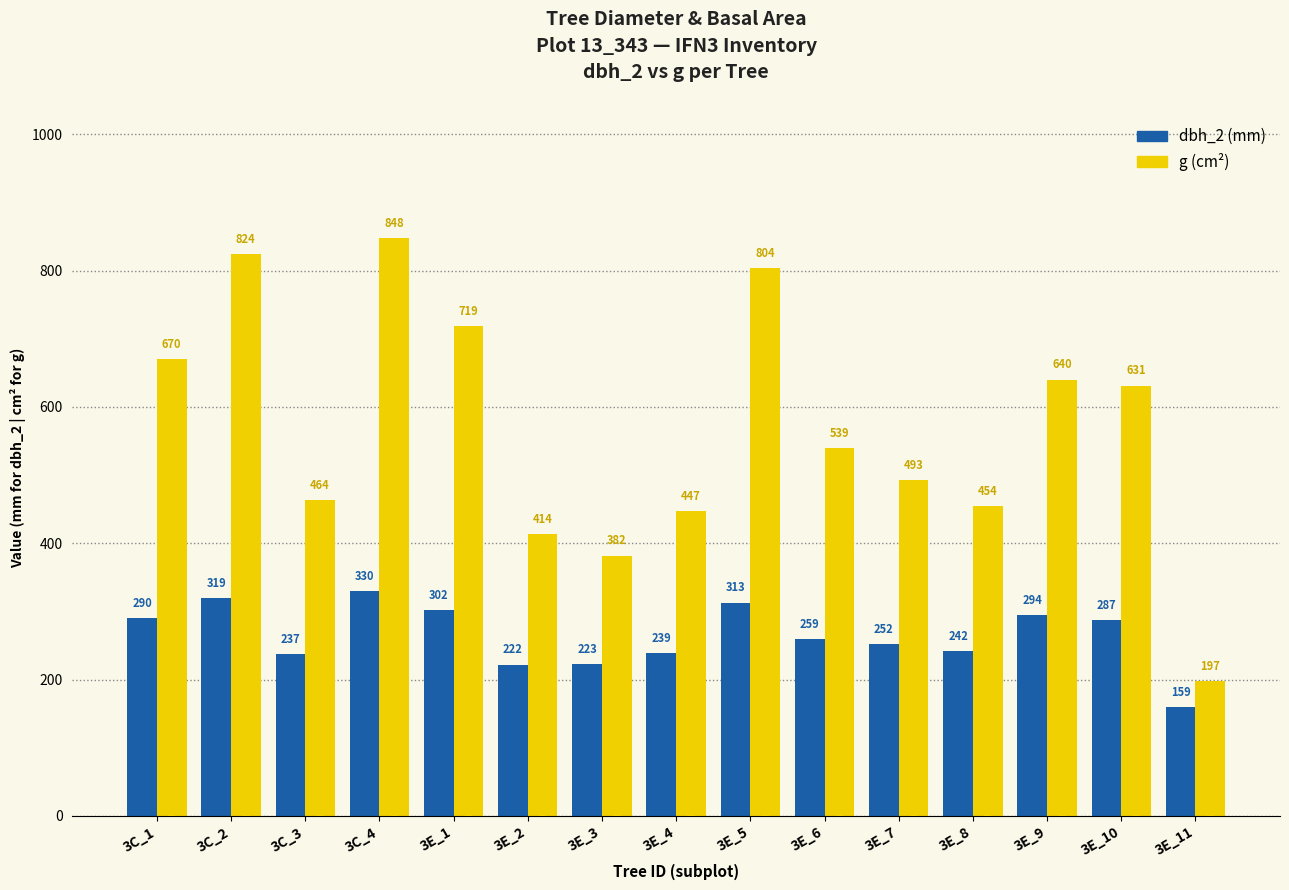

Between 3E_6 and 3E_5, which is larger?

3E_5